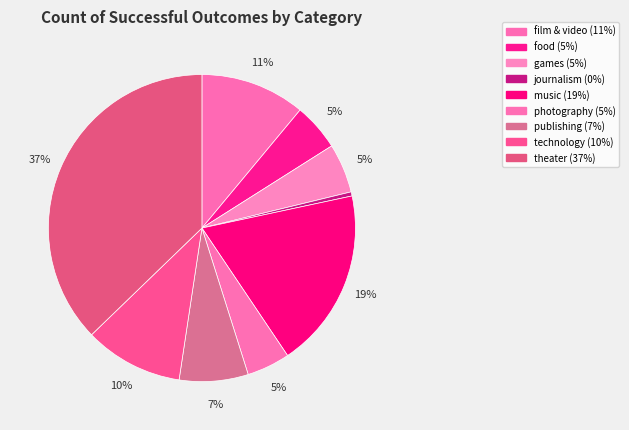

Combined, do music and games account for over 50%?

No